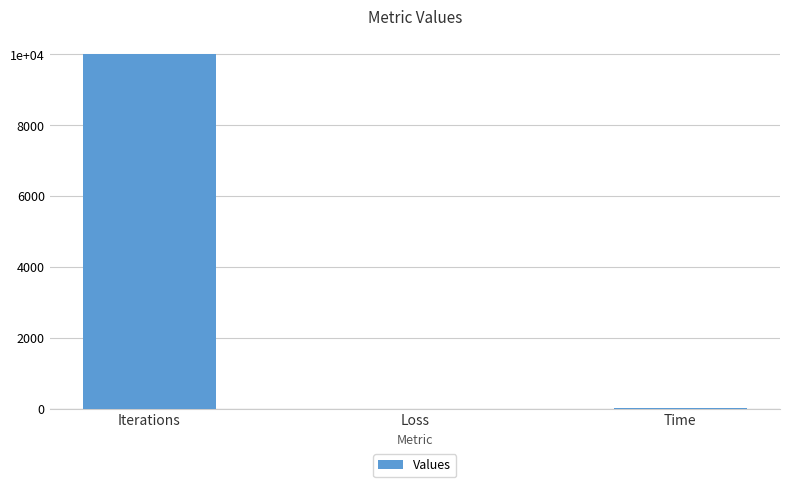

What is the difference between the maximum and minimum values?

9999.7